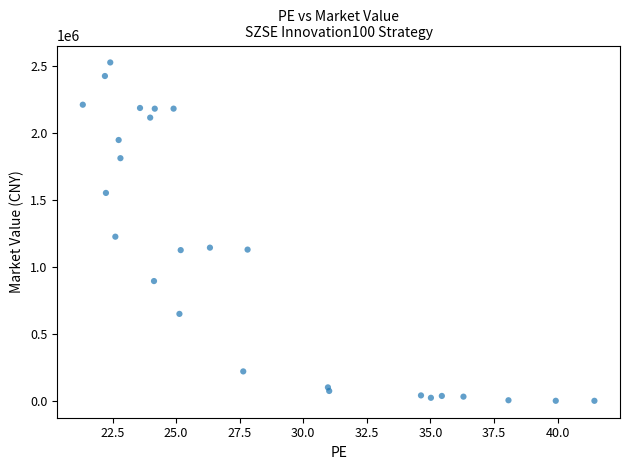

What Y value in the scatter plot is closest to 1264335?

1226557.1